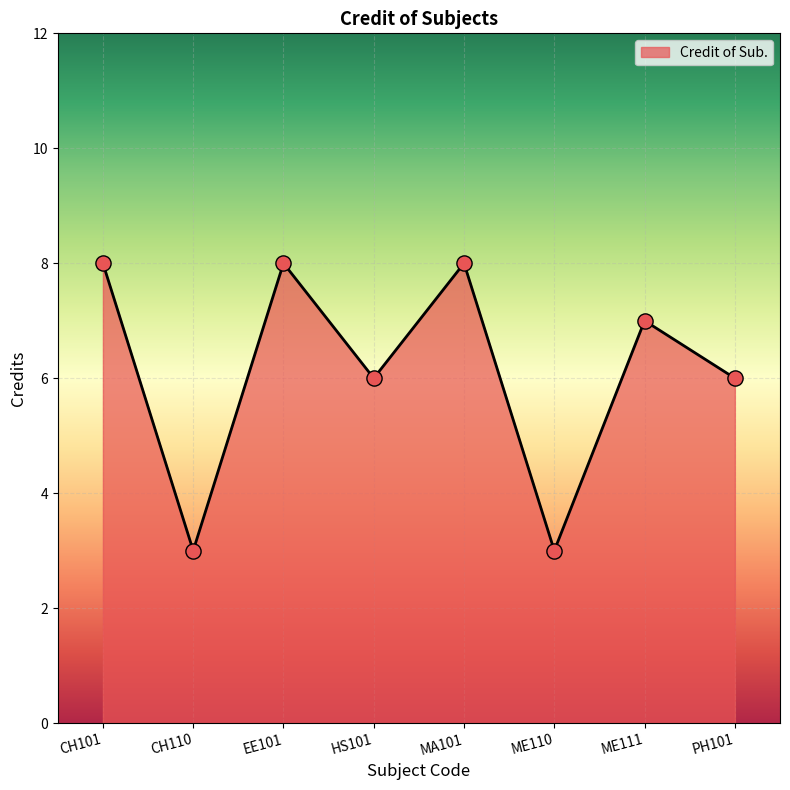

What is the ratio of the value at CH101 to the value at ME111?

1.1